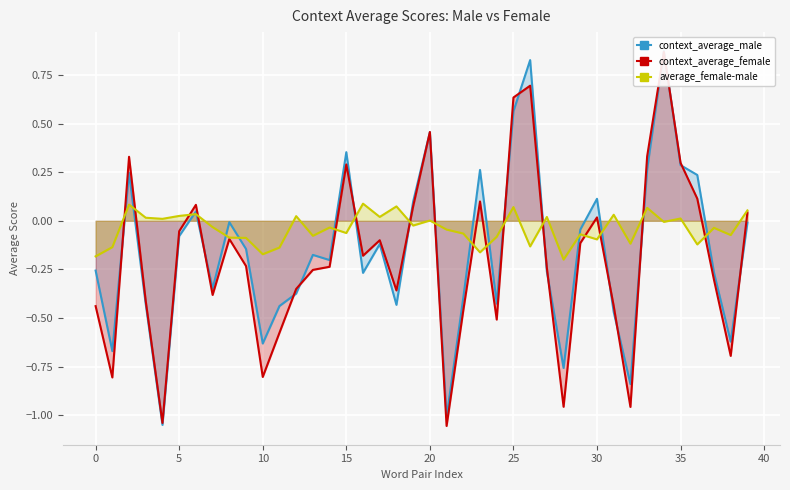

Reading left to right, transcribe all the data shown in this chart.

context_average_male: -0.3	-0.7	0.2	-0.4	-1.1	-0.1	0.0	-0.3	-0.0	-0.1	-0.6	-0.4	-0.4	-0.2	-0.2	0.4	-0.3	-0.1	-0.4	0.1	0.5	-1.0	-0.4	0.3	-0.4	0.6	0.8	-0.3	-0.8	-0.0	0.1	-0.5	-0.8	0.3	0.9	0.3	0.2	-0.3	-0.6	-0.0
context_average_female: -0.4	-0.8	0.3	-0.4	-1.0	-0.1	0.1	-0.4	-0.1	-0.2	-0.8	-0.6	-0.4	-0.3	-0.2	0.3	-0.2	-0.1	-0.4	0.1	0.5	-1.1	-0.5	0.1	-0.5	0.6	0.7	-0.2	-1.0	-0.1	0.0	-0.4	-1.0	0.3	0.9	0.3	0.1	-0.3	-0.7	0.0
average_female-male: -0.2	-0.1	0.1	0.0	0.0	0.0	0.0	-0.0	-0.1	-0.1	-0.2	-0.1	0.0	-0.1	-0.0	-0.1	0.1	0.0	0.1	-0.0	0.0	-0.0	-0.1	-0.2	-0.1	0.1	-0.1	0.0	-0.2	-0.1	-0.1	0.0	-0.1	0.1	-0.0	0.0	-0.1	-0.0	-0.1	0.1